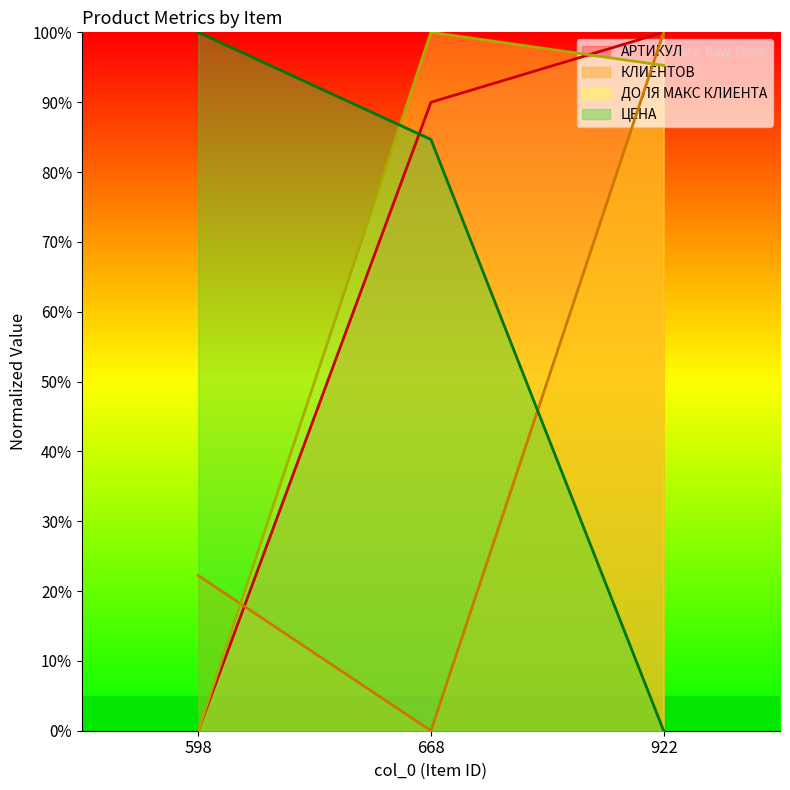

What is the greatest value displayed?

100.0